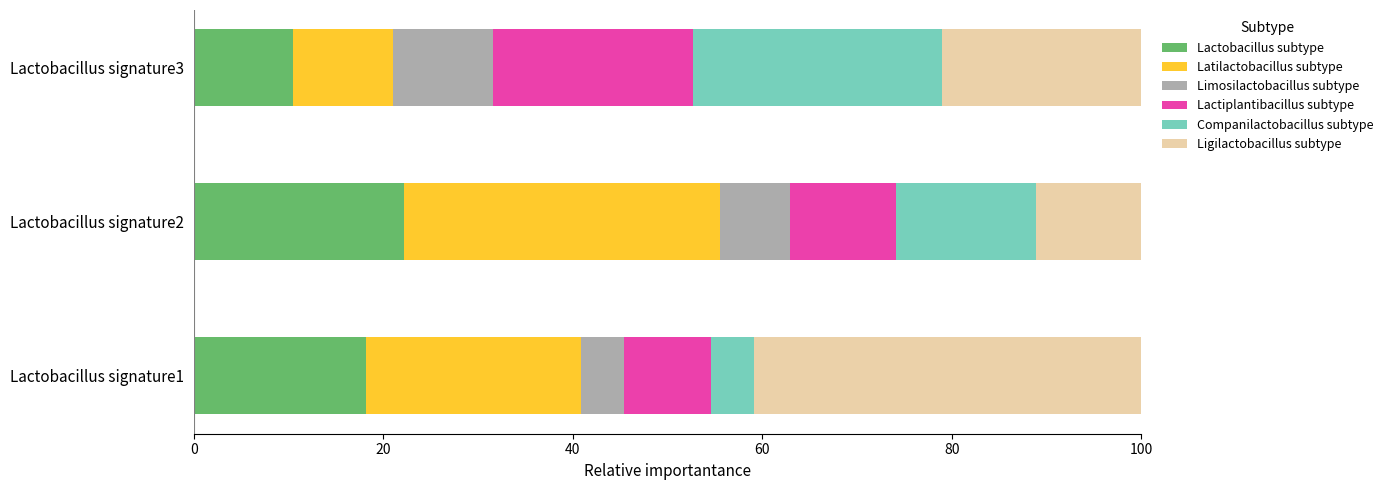

What is the total value across all series at Lactobacillus signature1?

100.0